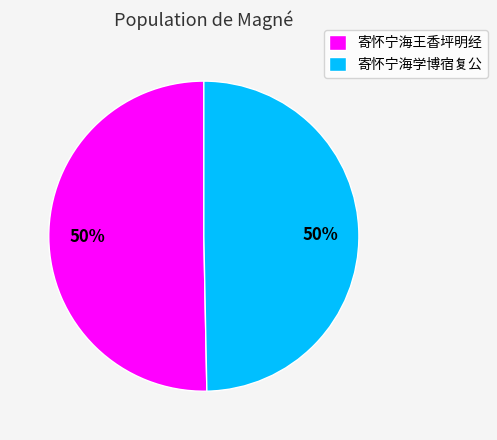

Do 寄怀宁海学博宿复公 and 寄怀宁海王香坪明经 together represent more than half of the pie?

Yes